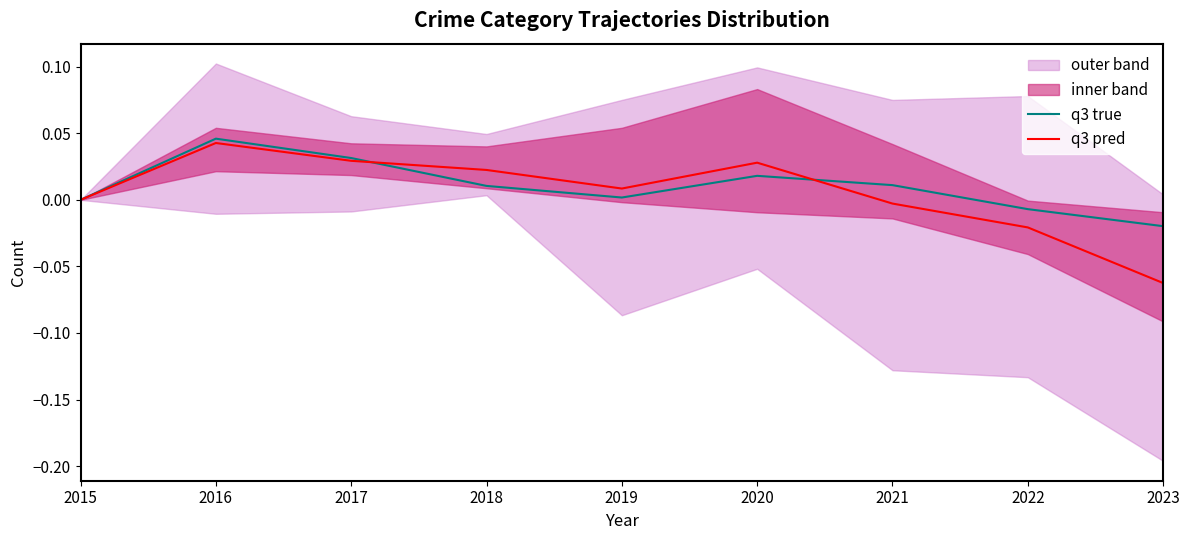

Which has a higher value, 2018 or 2023?

2018